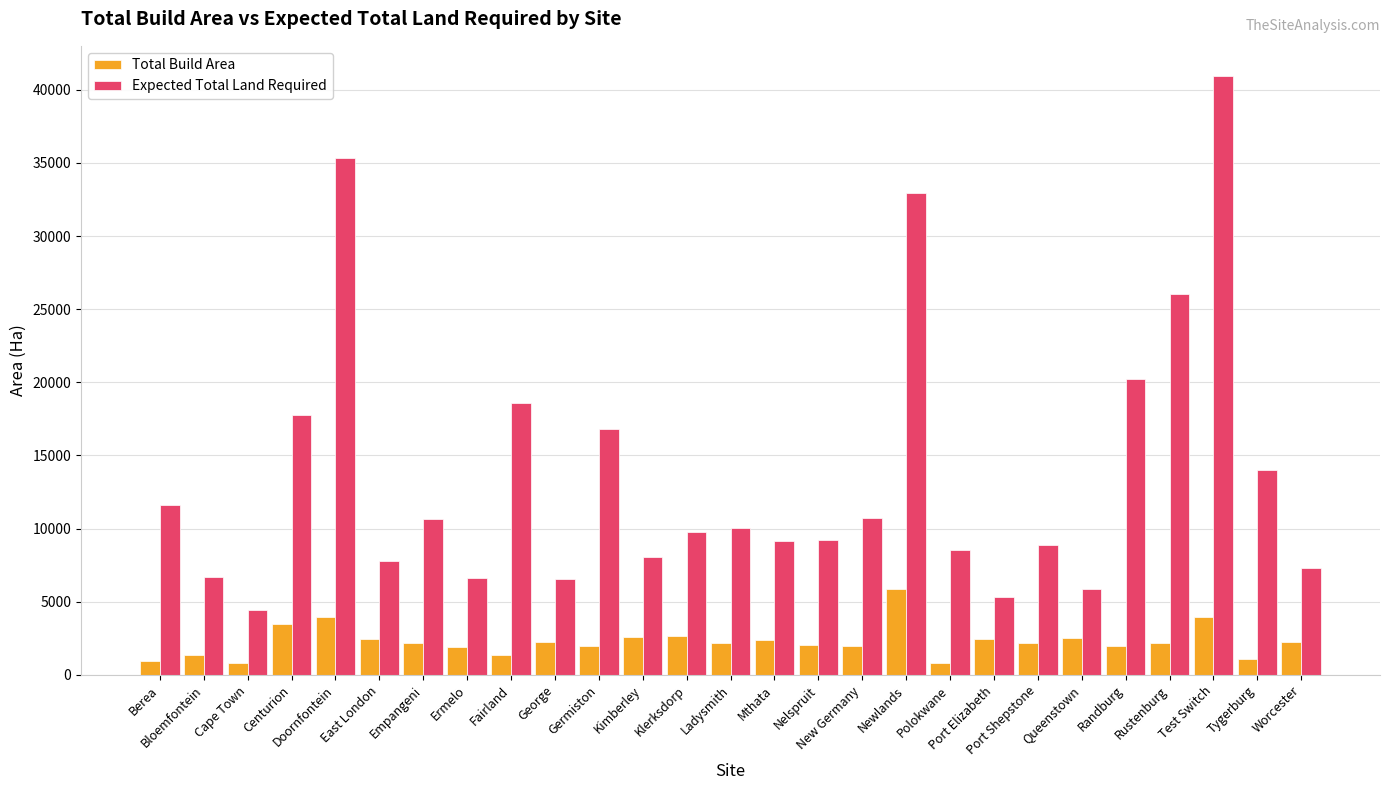

What is the difference between the Expected Total Land Required values at Cape Town and Mthata?

4737.0